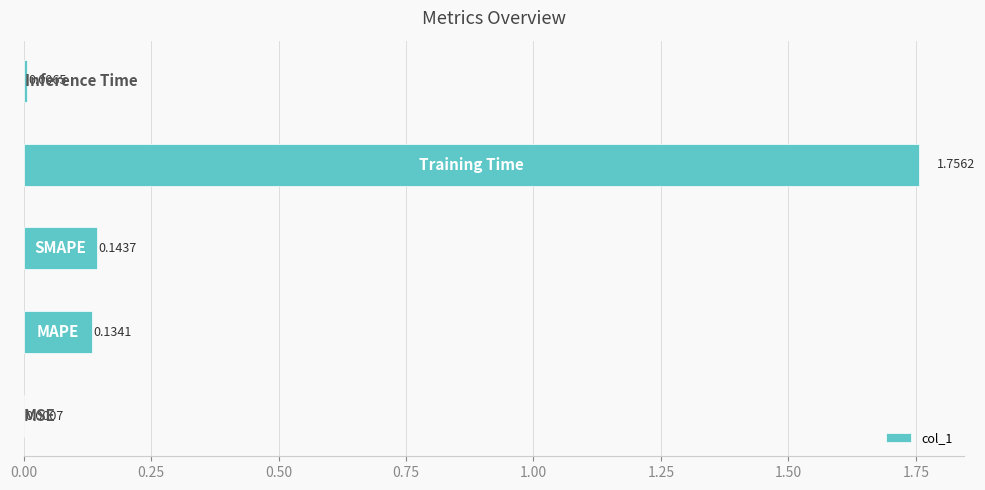

What is the average value?

0.4